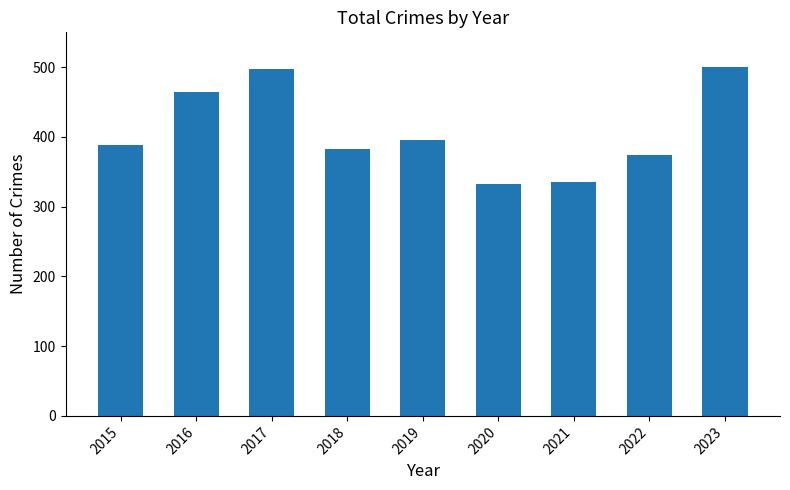

What is the minimum value shown in the chart?

332